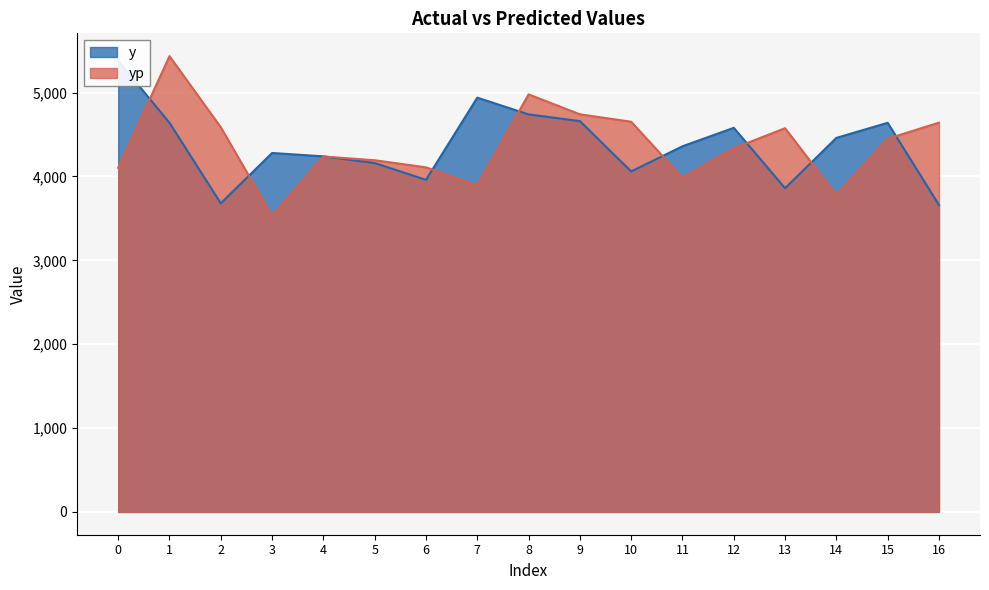

True or false: yp and y cross at least once.

True